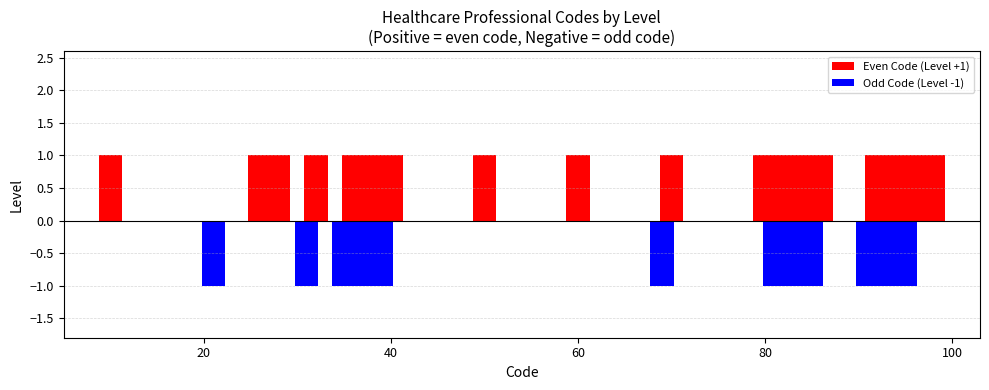

What is the value of the 9th bar from the left?

-1